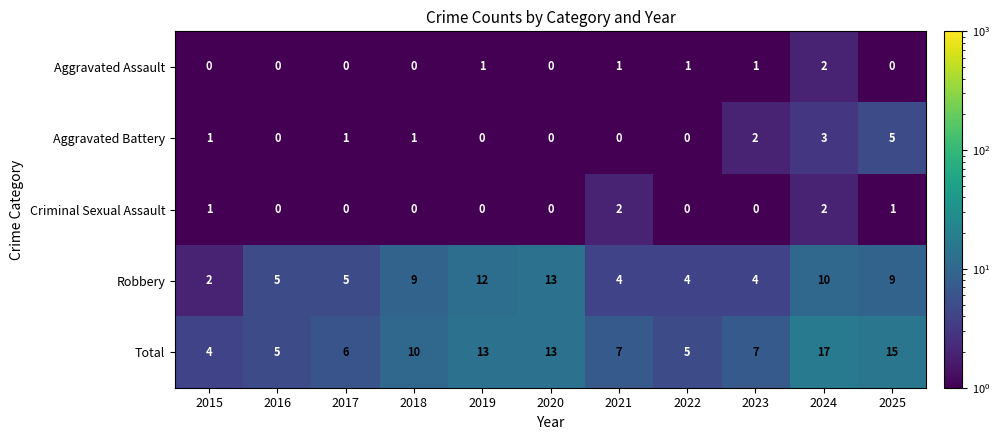

Is it true that Aggravated Assault equals -1 at 2017?

False